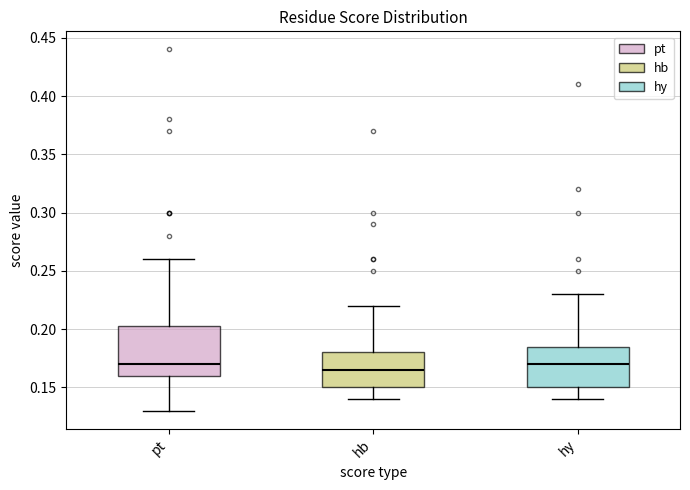

Which box's median line is the lowest?

hb